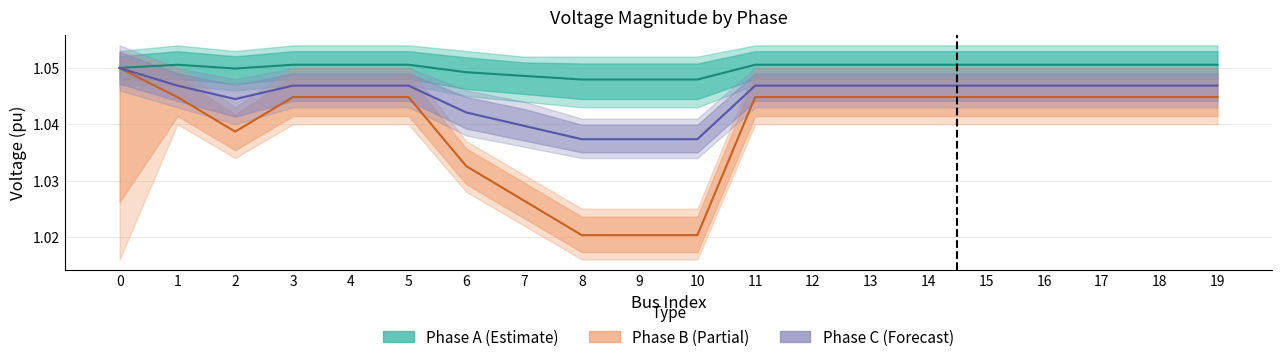

Count the Phase C (Forecast) values in the range 1 to 2.

20